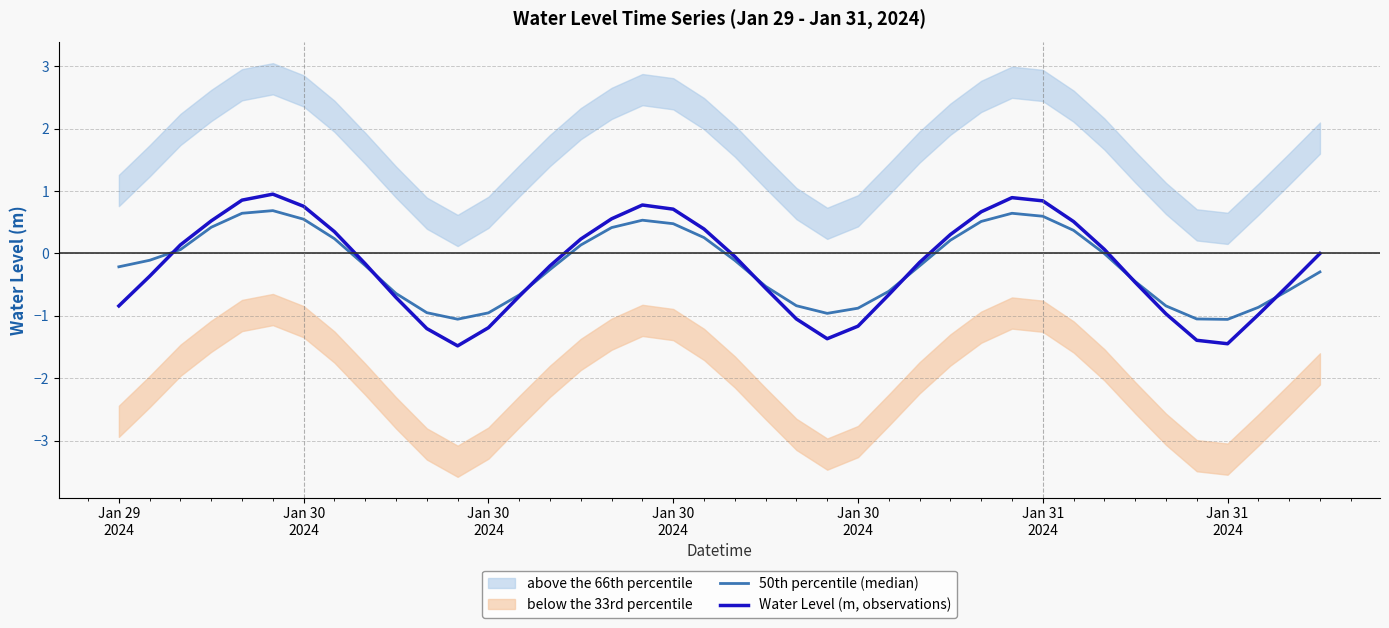

Does the chart have visible grid lines?

Yes